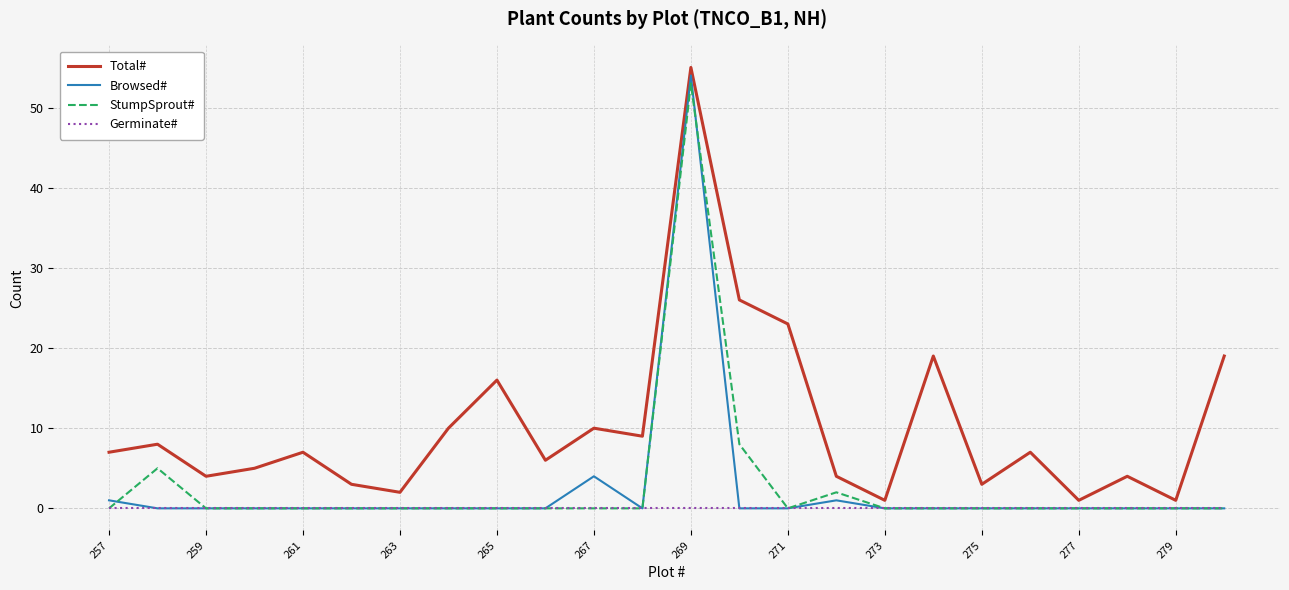

Reading left to right, list all the values displayed in this chart.

Total#: 7	8	4	5	7	3	2	10	16	6	10	9	55	26	23	4	1	19	3	7	1	4	1	19
Browsed#: 1	0	0	0	0	0	0	0	0	0	4	0	54	0	0	1	0	0	0	0	0	0	0	0
StumpSprout#: 0	5	0	0	0	0	0	0	0	0	0	0	53	8	0	2	0	0	0	0	0	0	0	0
Germinate#: 0	0	0	0	0	0	0	0	0	0	0	0	0	0	0	0	0	0	0	0	0	0	0	0